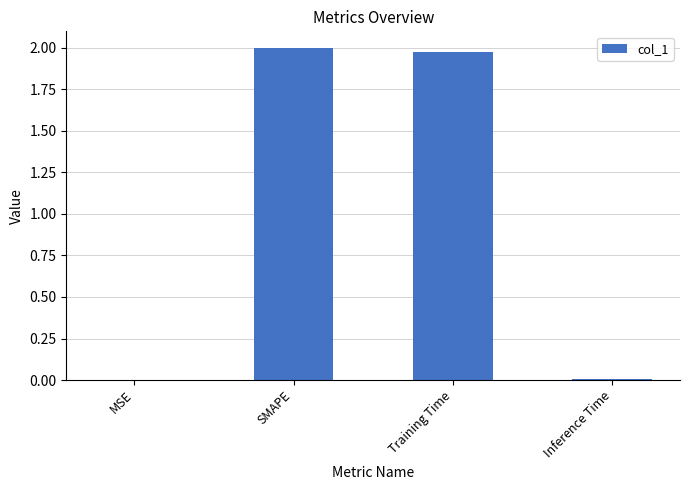

At which label does the data first exceed 1?

SMAPE